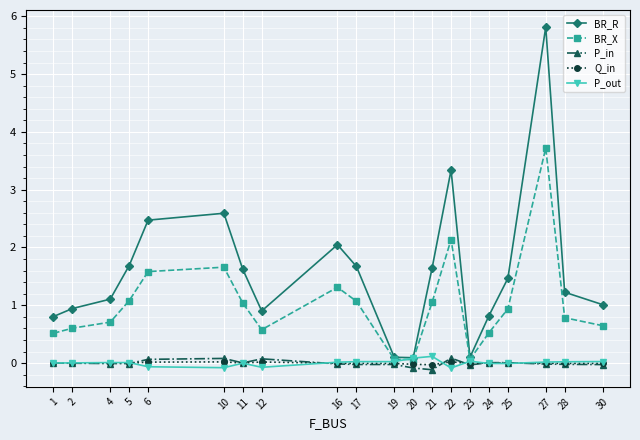

What is the approximate value of BR_R at 28?

1.2